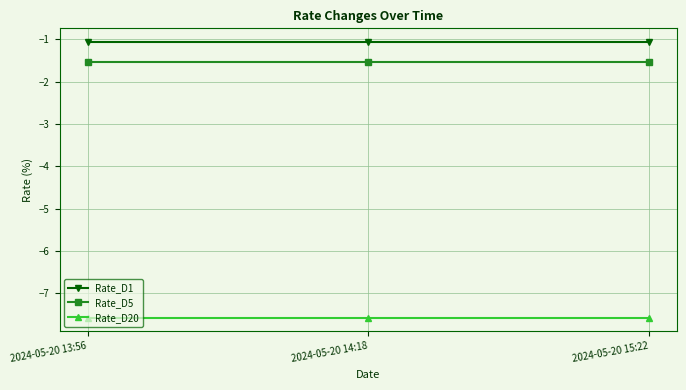

What is the average value of the Rate_D5 series?

-1.5